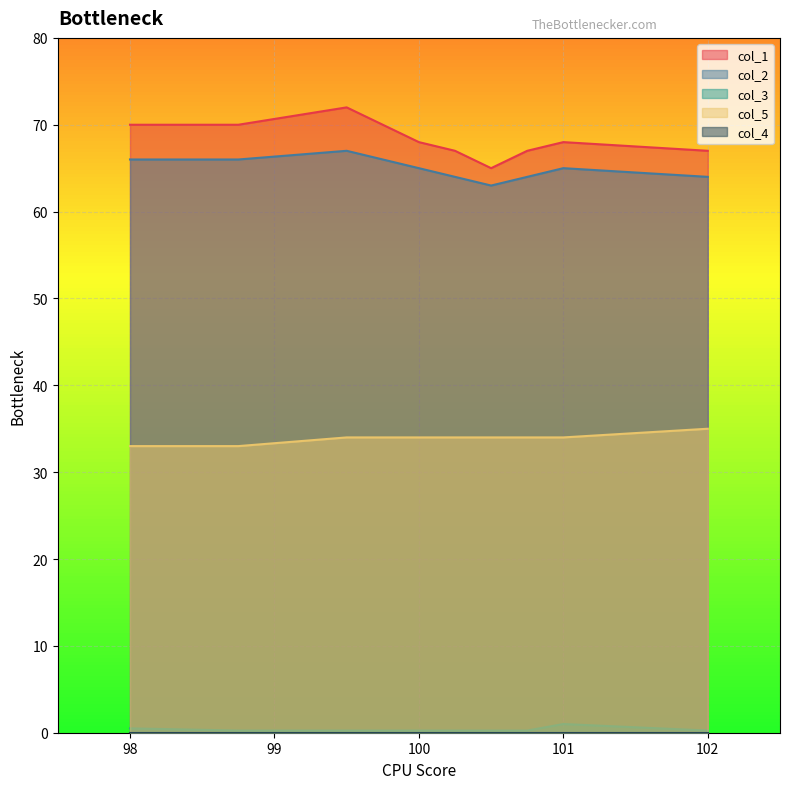

What is the label of the 2nd point from the left?

98